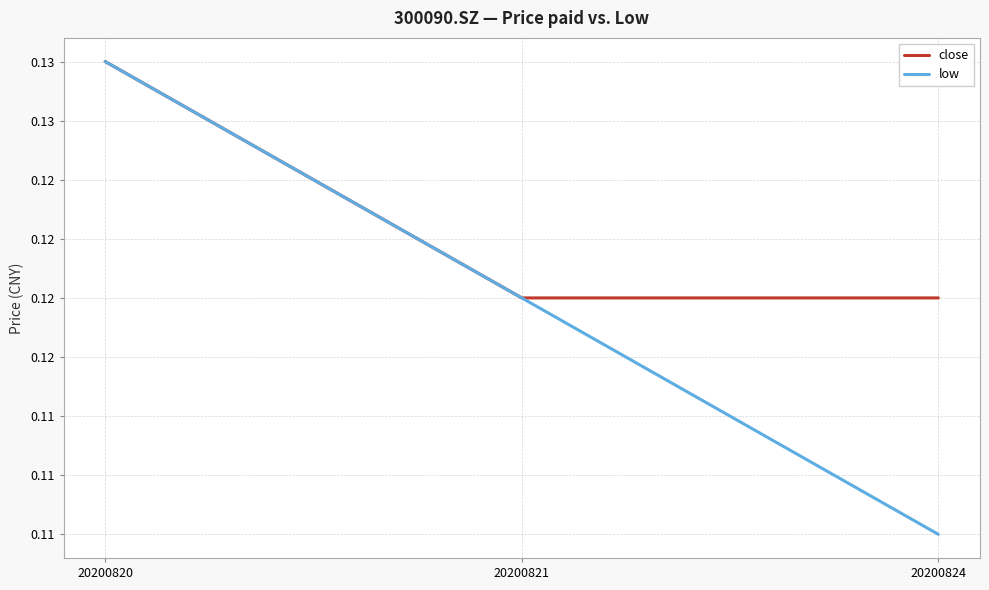

Does the chart have visible grid lines?

Yes